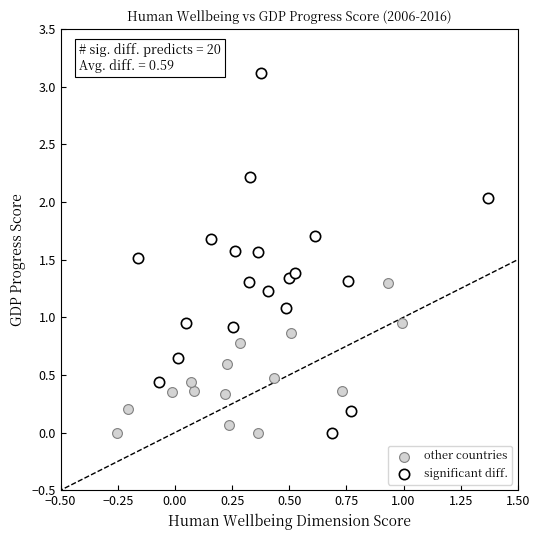

What are all the series names shown in the legend?

other countries, significant diff.